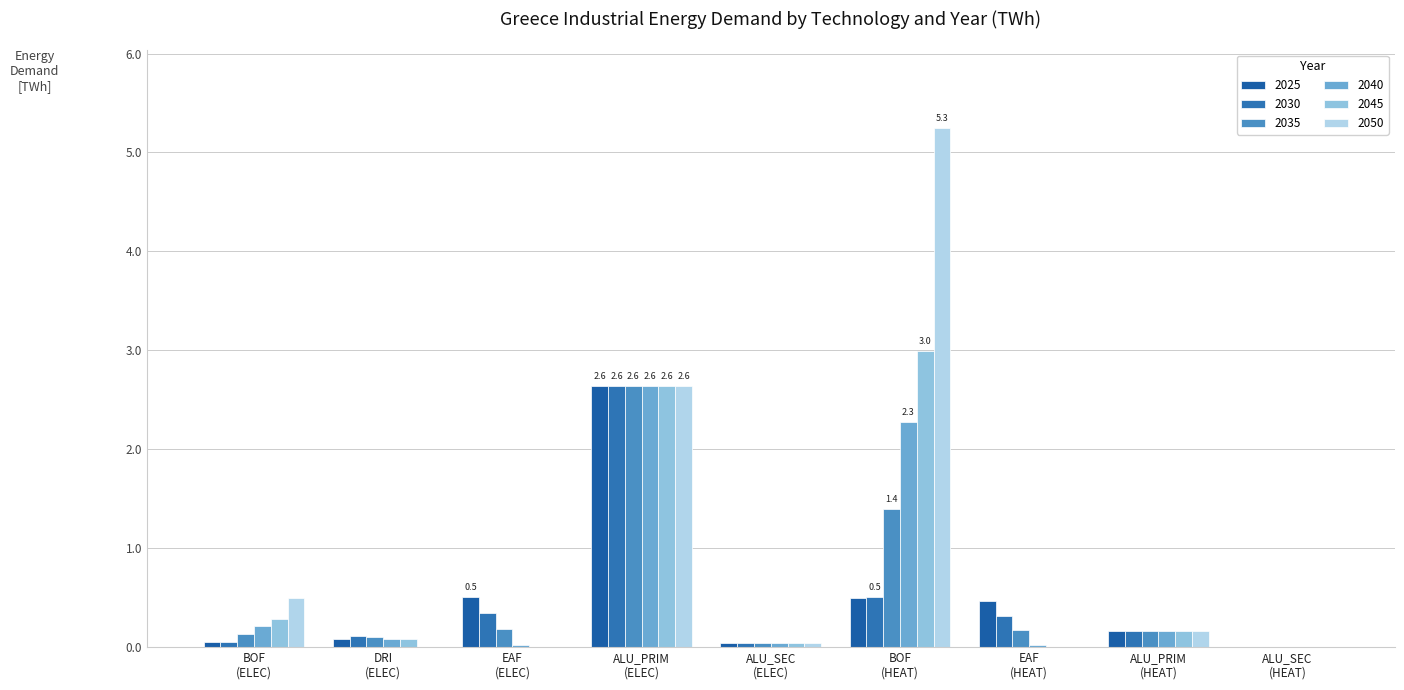

The value of 2030 at BOF
(HEAT) is 0.1. True or false?

False